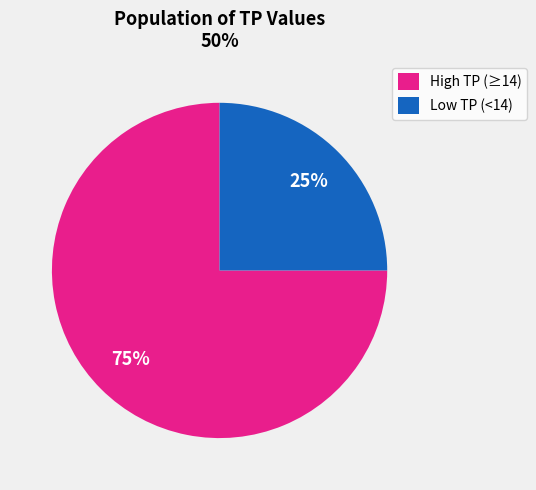

Is it true that Low TP (<14) is 33% of the pie?

False